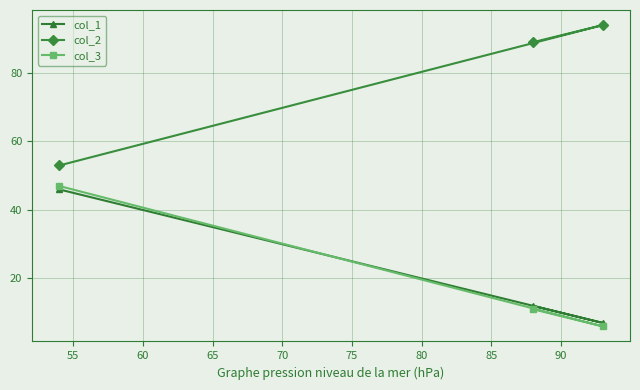

Reading left to right, extract all data points from this chart.

col_1: 46	12	7
col_2: 53	89	94
col_3: 47	11	6